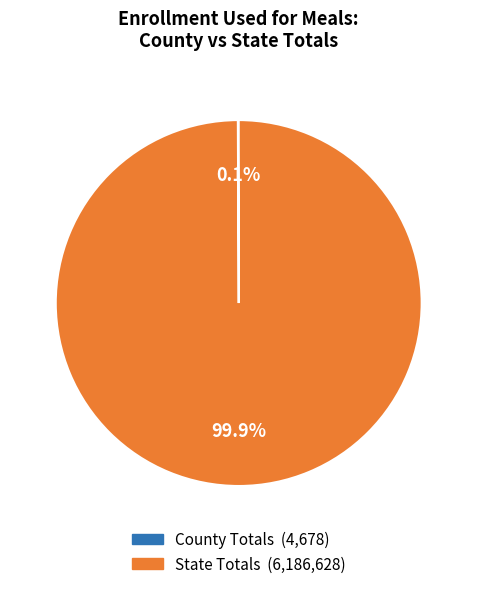

To the nearest percent, what is the average slice percentage?

50%